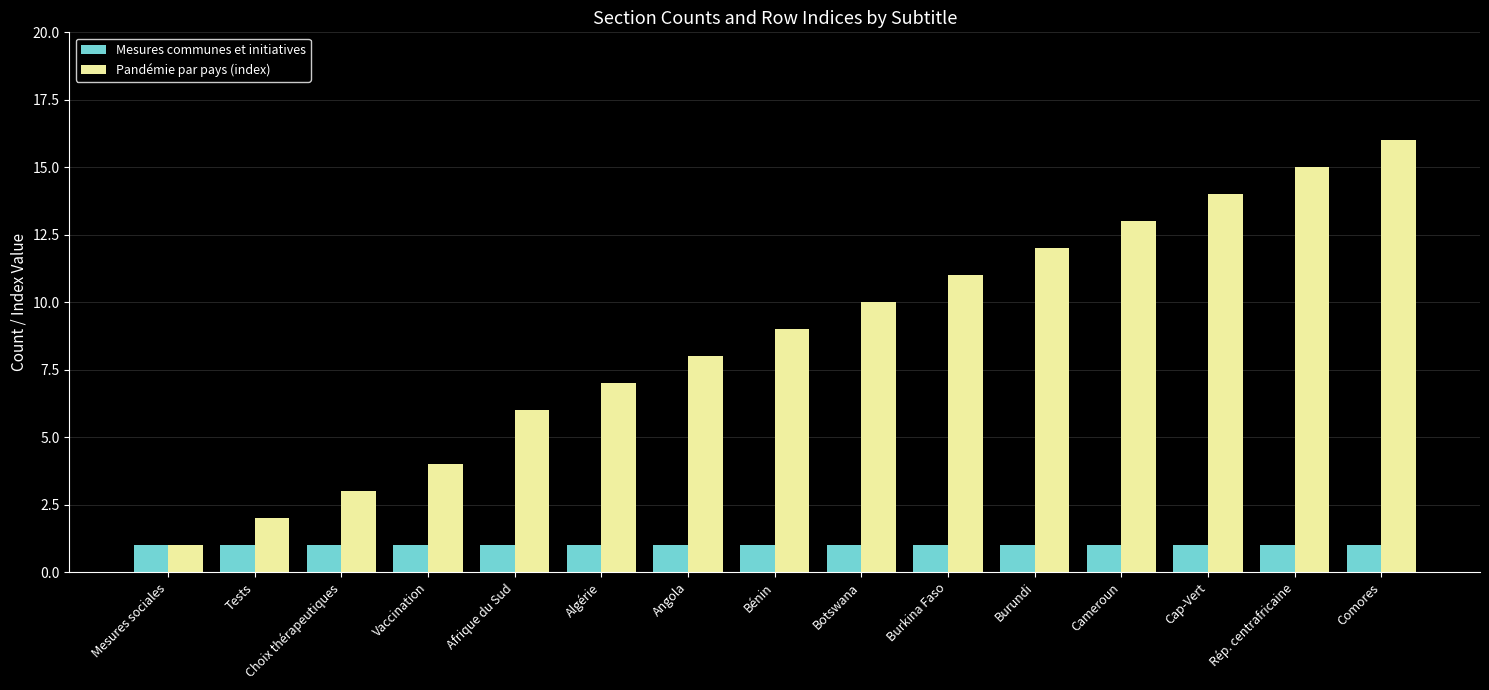

The value of Pandémie par pays (index) at Mesures sociales is 1. True or false?

True